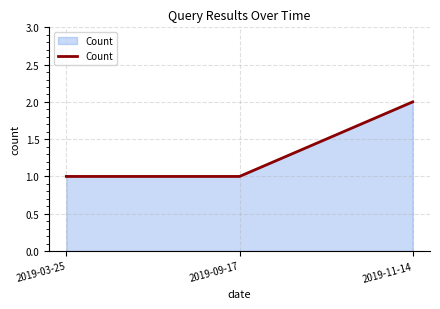

Which has a higher value, 2019-11-14 or 2019-03-25?

2019-11-14